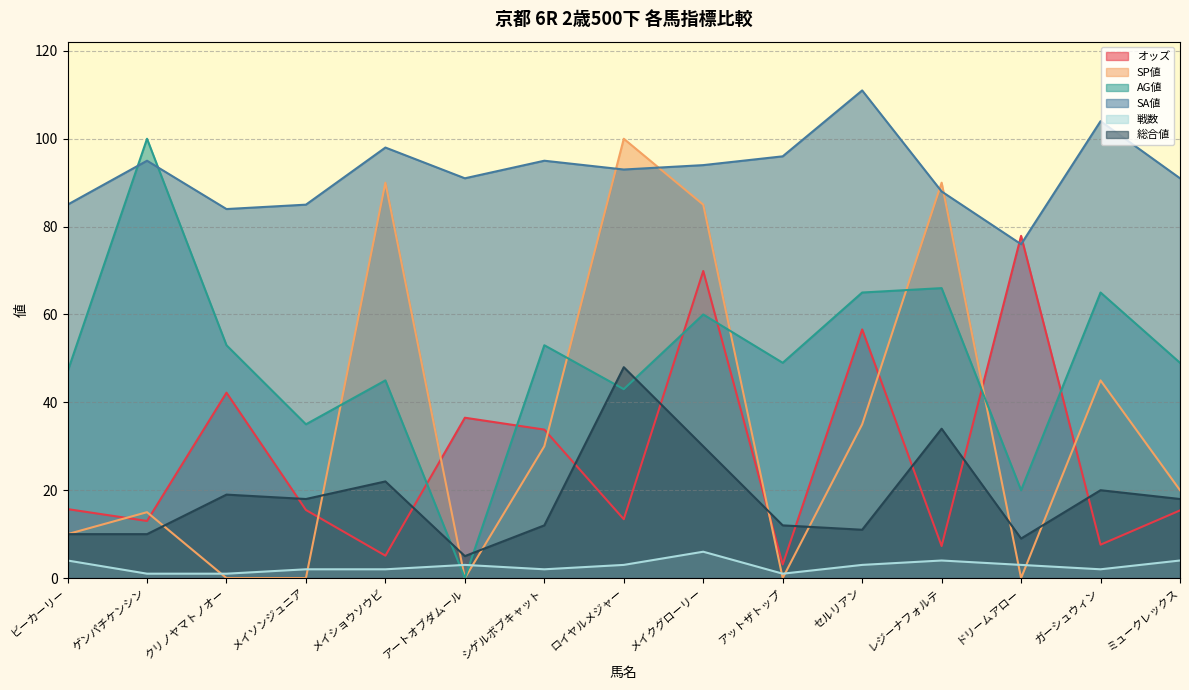

Rank the categories by AG値 value from lowest to highest.

アートオブダムール, ドリームアロー, メイソンジュニア, ロイヤルメジャー, メイショウソウビ, ビーカーリー, アットザトップ, ミュークレックス, クリノヤマトノオー, シゲルボブキャット, メイクグローリー, セルリアン, ガーシュウィン, レジーナフォルテ, ゲンパチケンシン